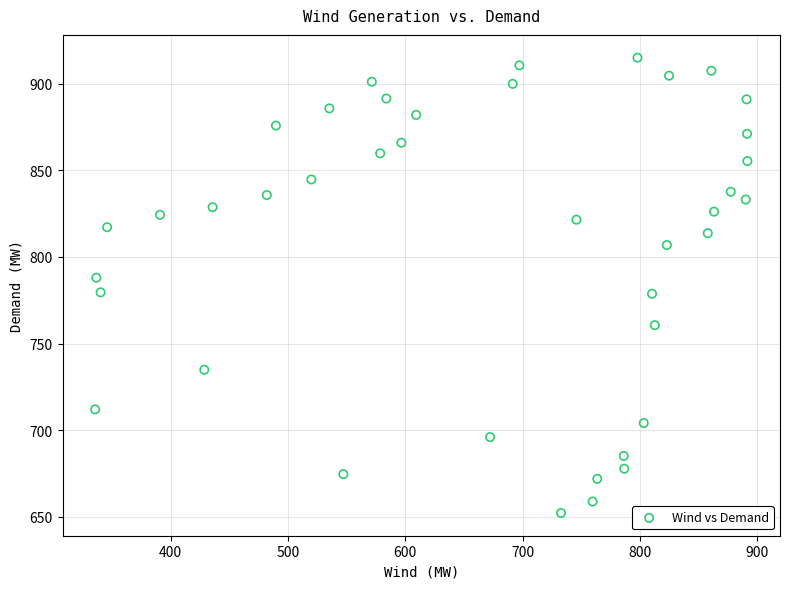

What is the range of Y values (max minus min)?

262.7